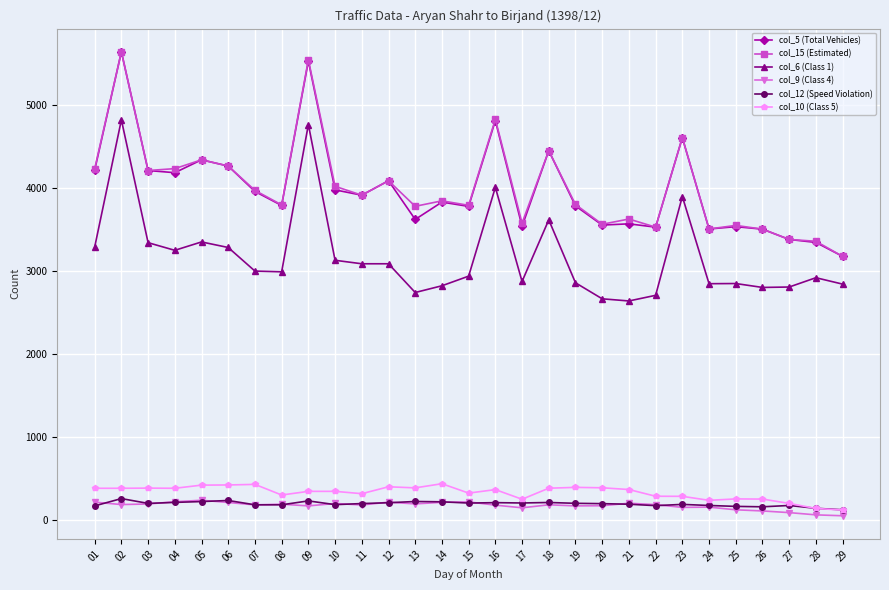

True or false: col_12 (Speed Violation) and col_6 (Class 1) cross at least once.

False